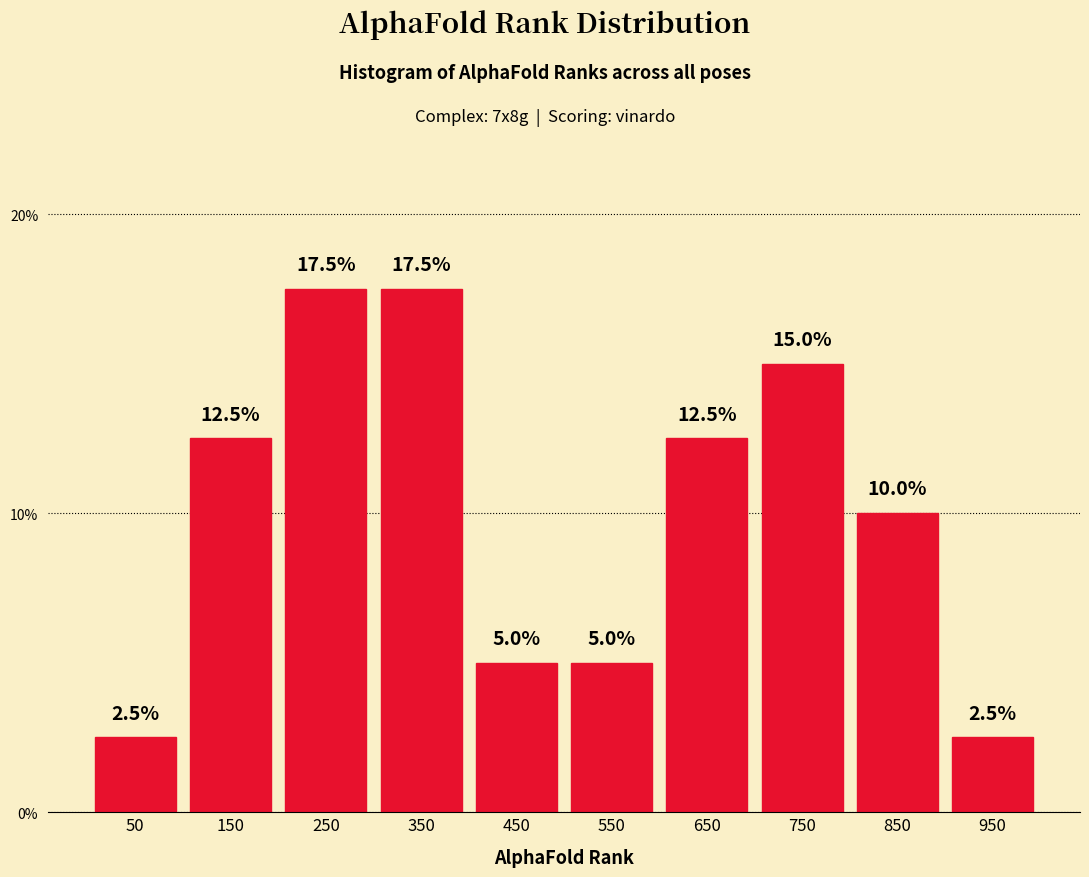

Reading left to right, list every bar in this chart as the range it spans on the x-axis followed by its height.

0 to 100: 2.5
100 to 200: 12.5
200 to 300: 17.5
300 to 400: 17.5
400 to 500: 5.0
500 to 600: 5.0
600 to 700: 12.5
700 to 800: 15.0
800 to 900: 10.0
900 to 1000: 2.5